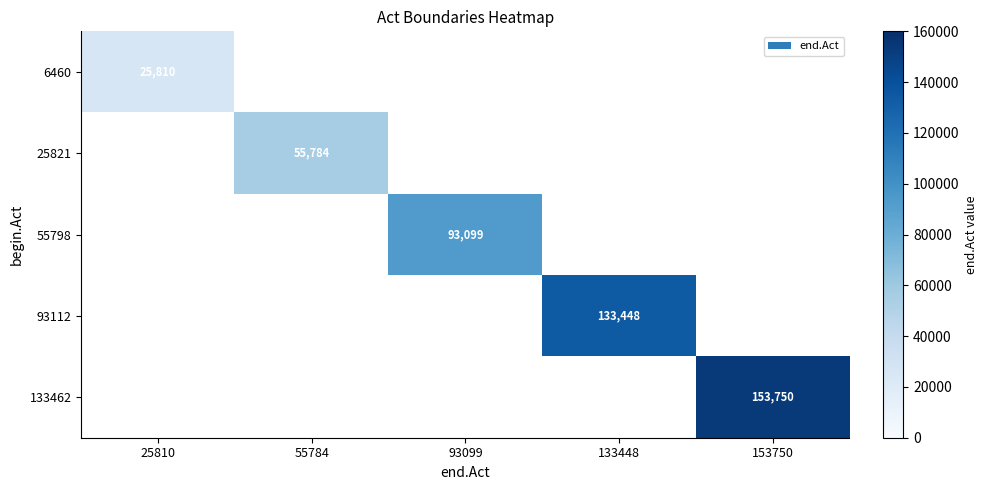

True or false: 55798 has a value of 62077 at 93099.

False